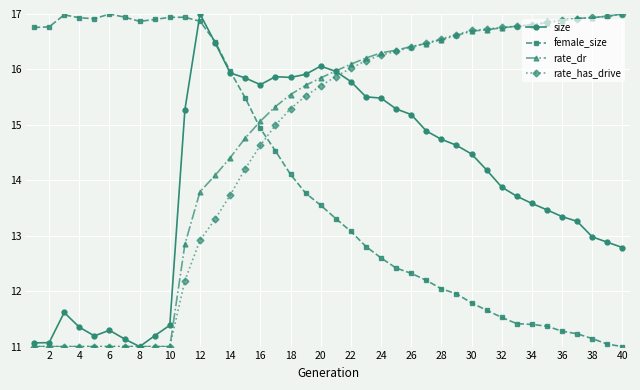

What is the difference between the second highest and minimum values in the size series?

5.5